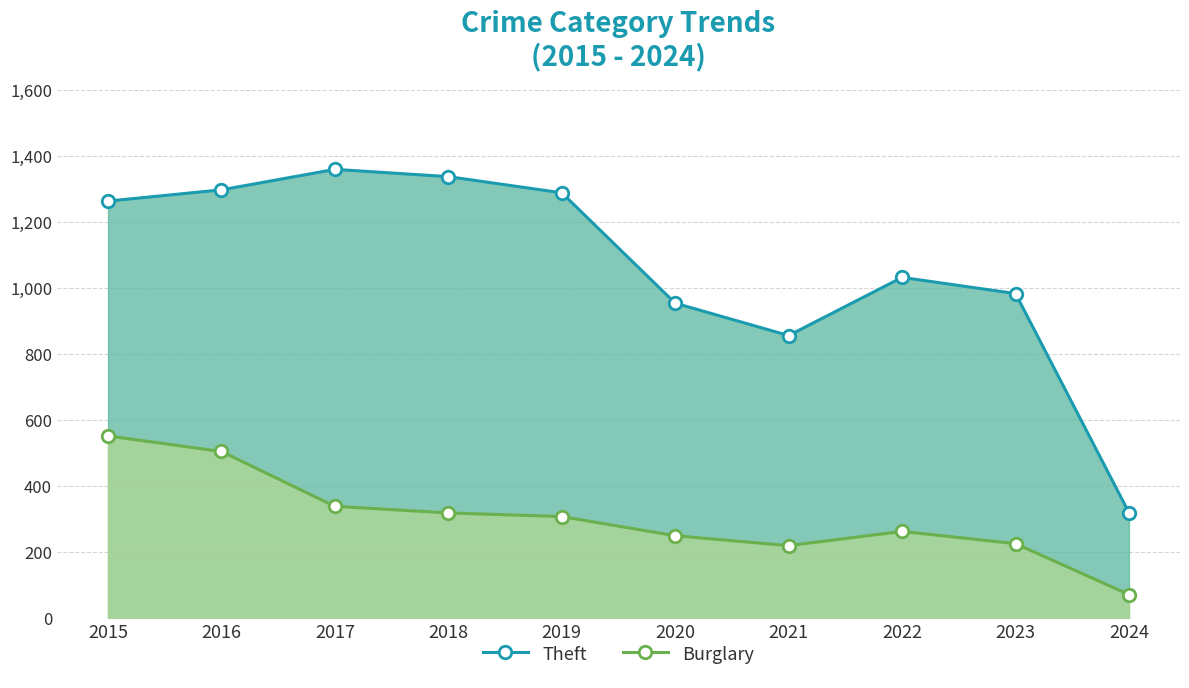

At 2016, list the series in order from smallest to largest.

Burglary, Theft